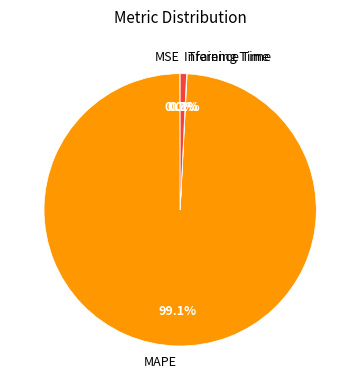

What is the largest slice in the pie chart?

MAPE